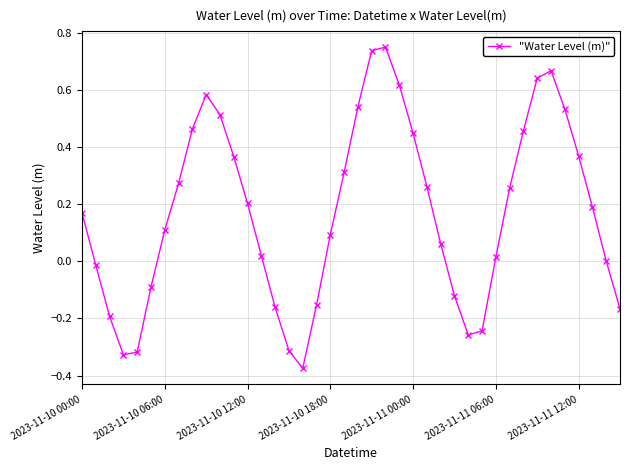

What is the sum of all values?

6.9